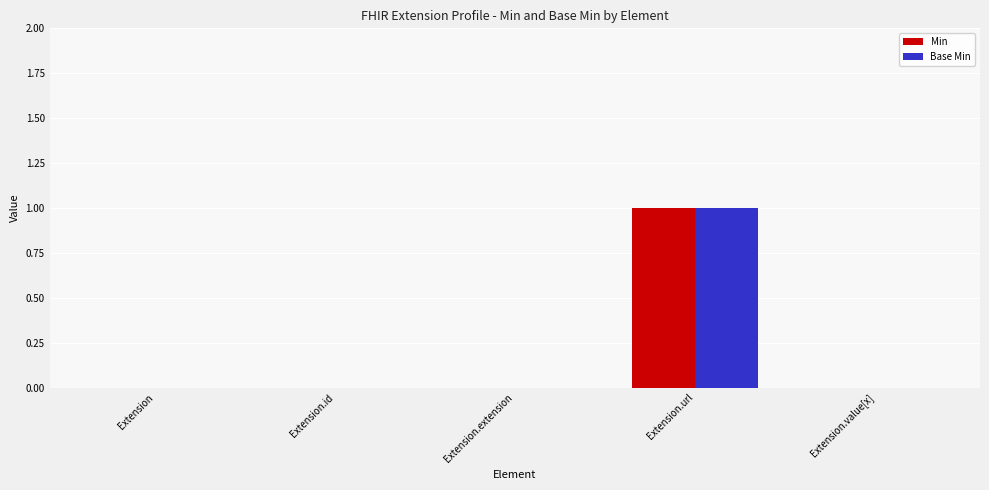

At which category is the sum across all series the highest?

Extension.url